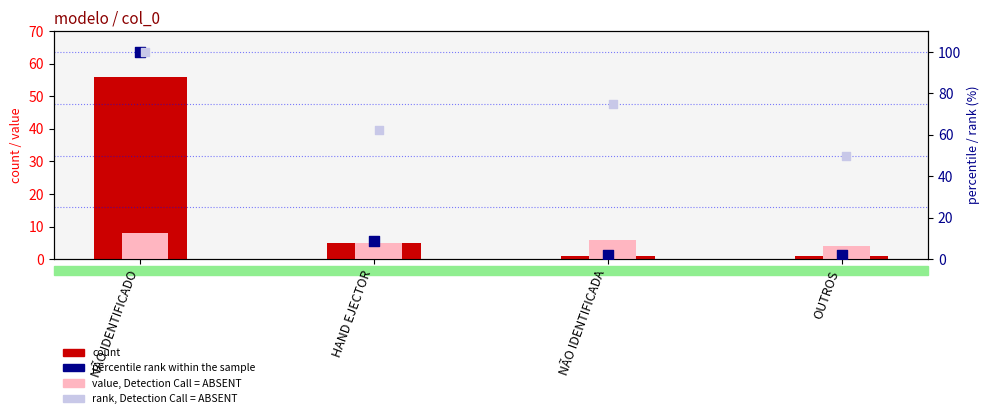

What are all the series names shown in the legend?

count, value, Detection Call = ABSENT, percentile rank within the sample, rank, Detection Call = ABSENT